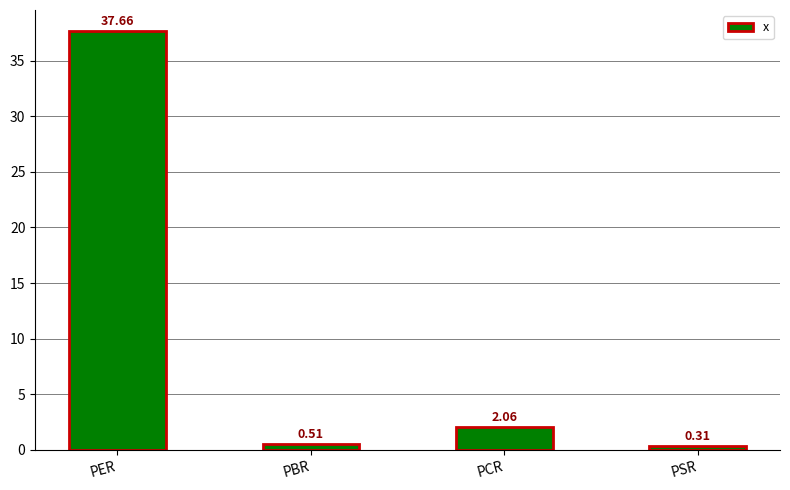

Which category has the lowest value across all series?

PSR